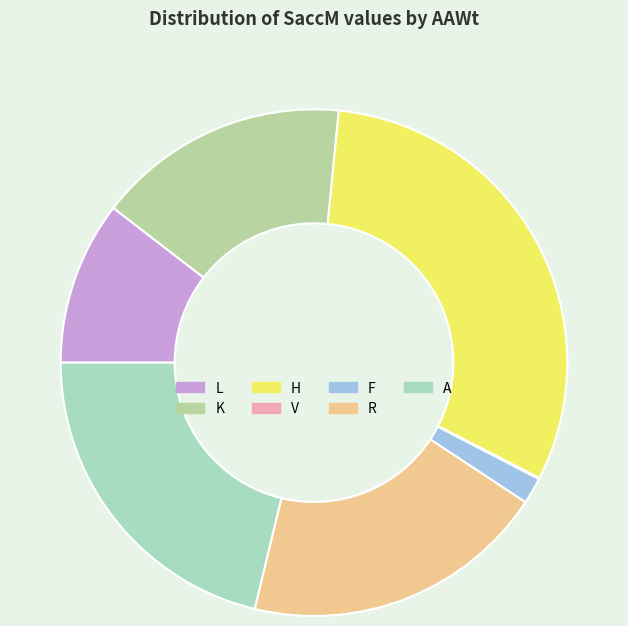

Is there a majority slice in this chart?

No